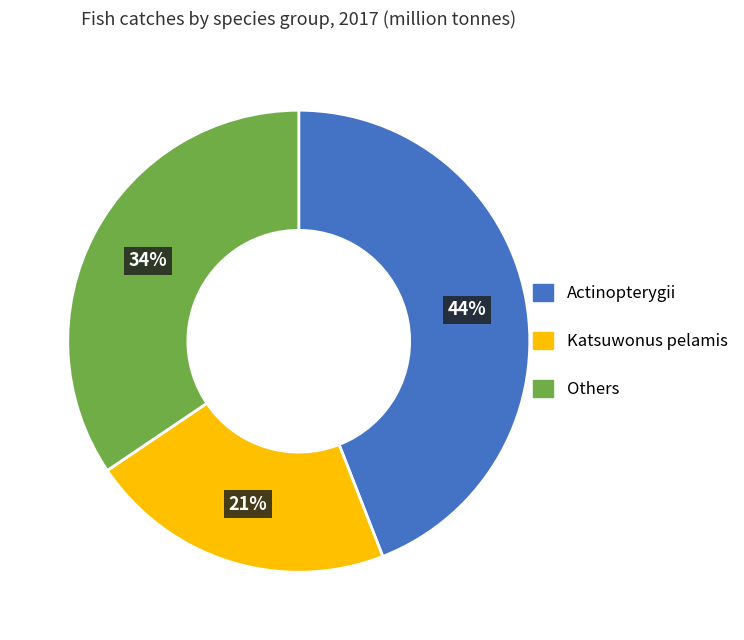

Rank the categories by value from highest to lowest.

Actinopterygii, Others, Katsuwonus pelamis